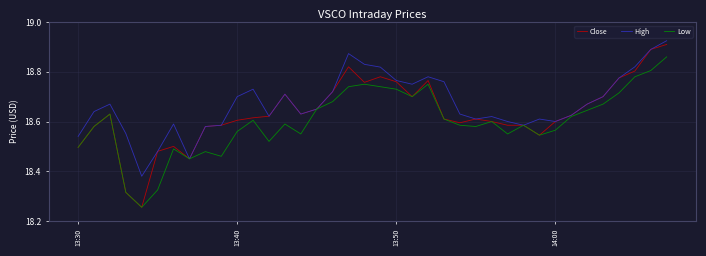

Which series has the largest total across all categories?

High